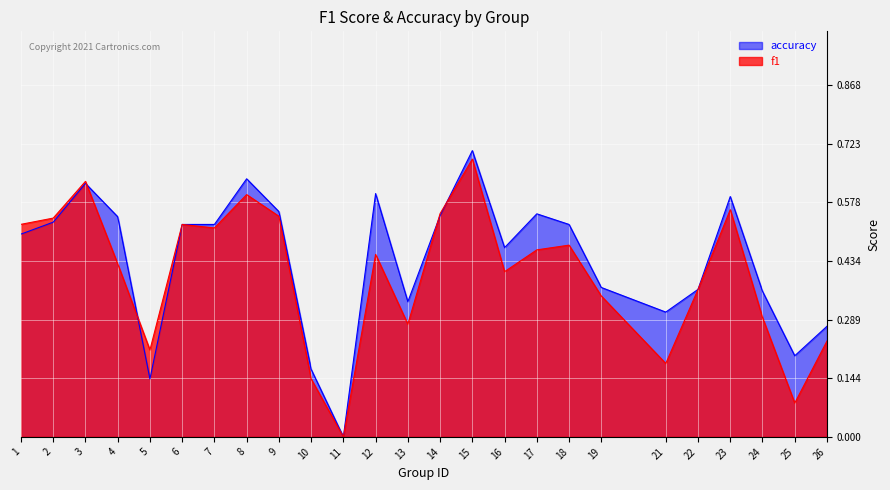

Where is the first local minimum for f1?

5